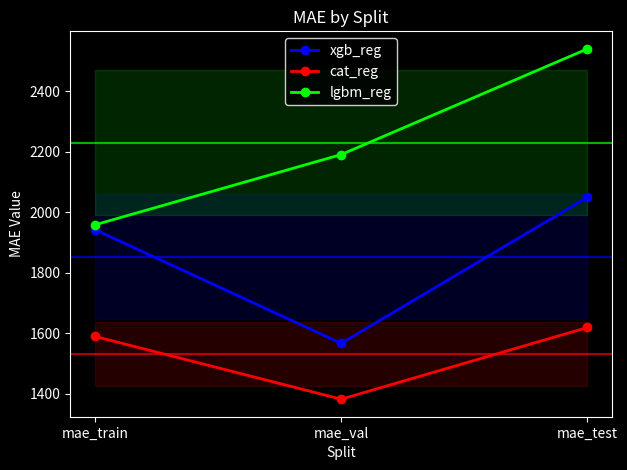

What is the value of the xgb_reg point at the 3rd from the left?

2049.6